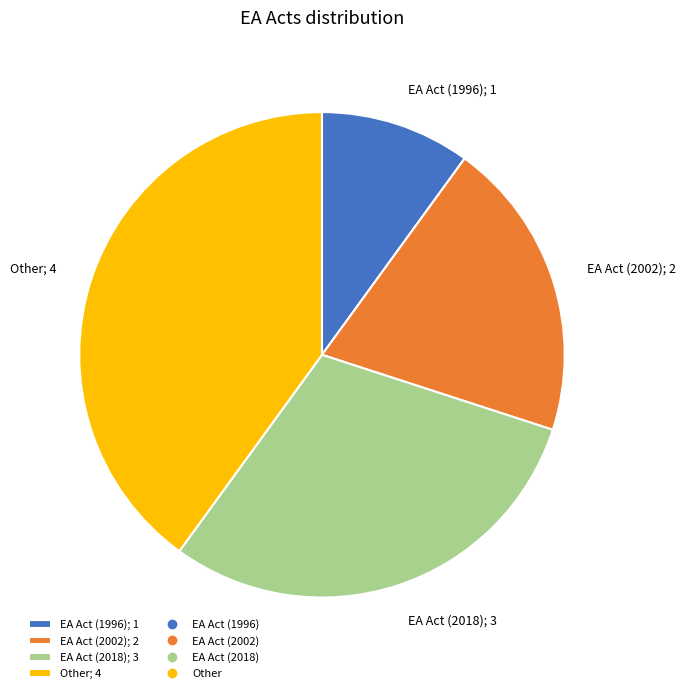

Do EA Act (2018); 3 and EA Act (1996); 1 together represent more than half of the pie?

No